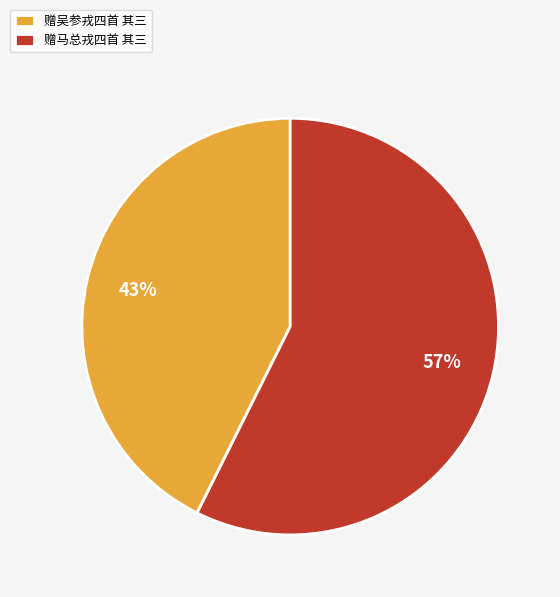

Which has a higher value, 赠吴参戎四首 其三 or 赠马总戎四首 其三?

赠马总戎四首 其三